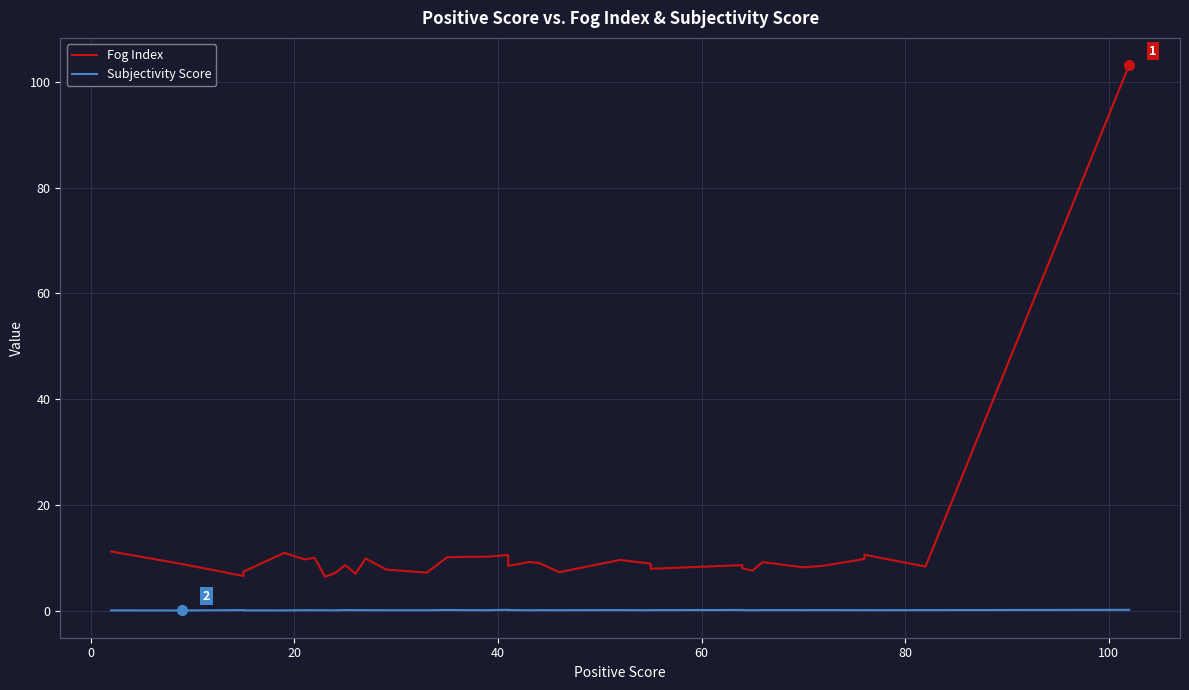

Count the number of categories in the chart.

38